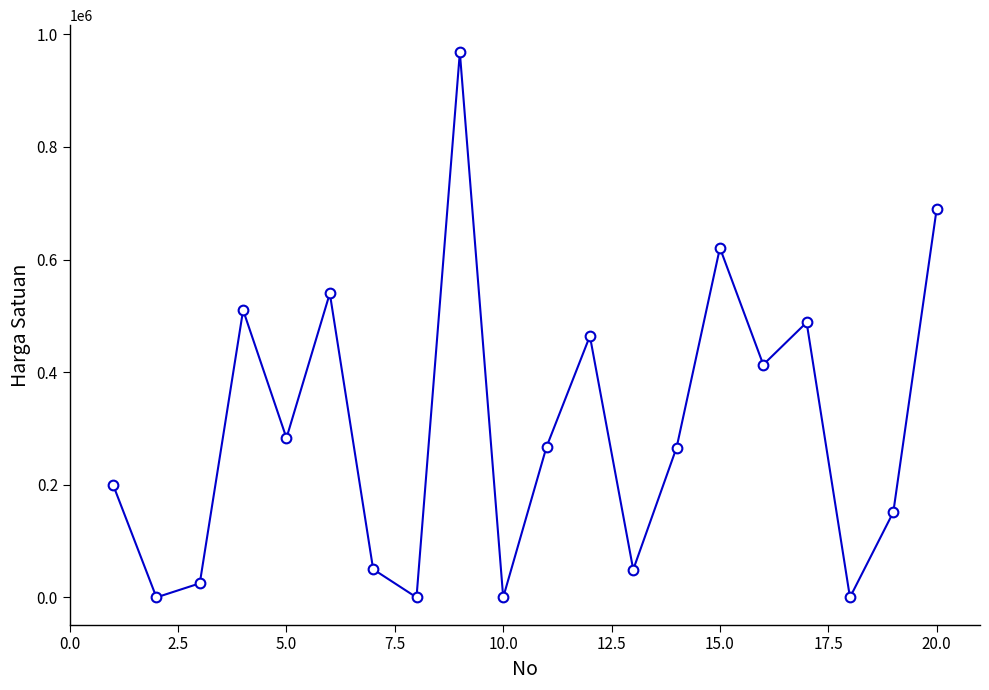

What is the difference between the maximum and minimum values?

968004